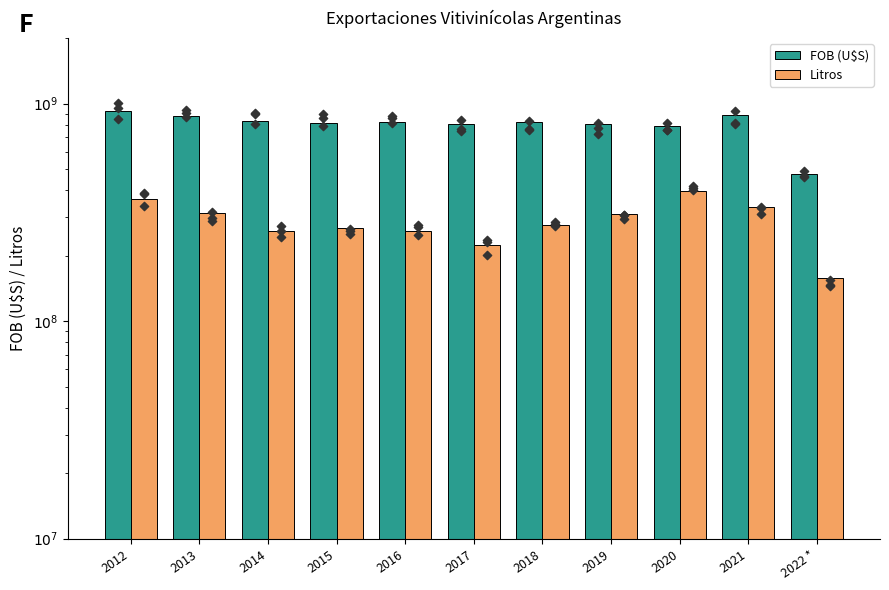

Which series has the largest total across all categories?

FOB (U$S)